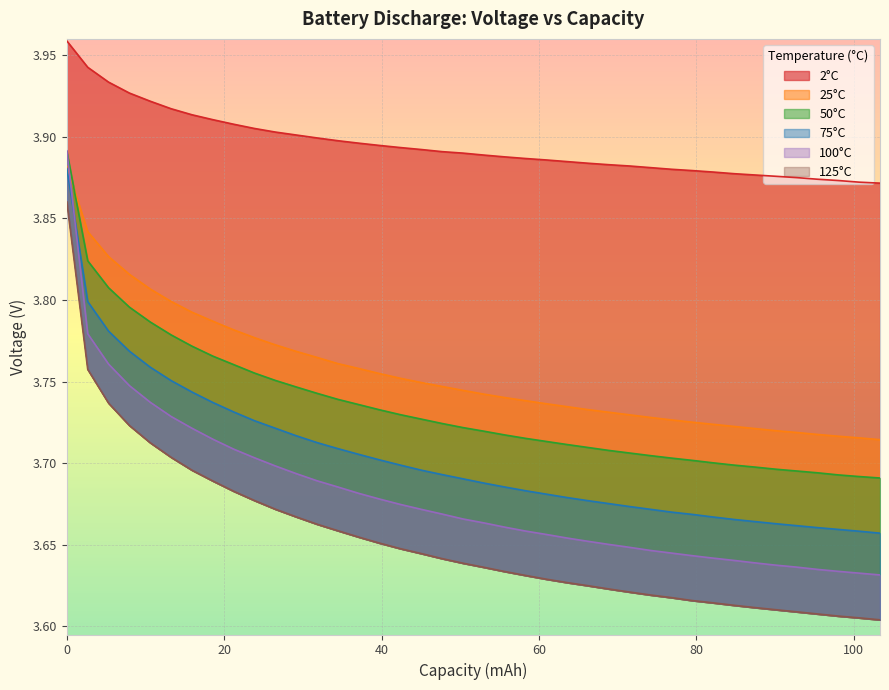

True or false: 125°C and 50°C cross at least once.

False